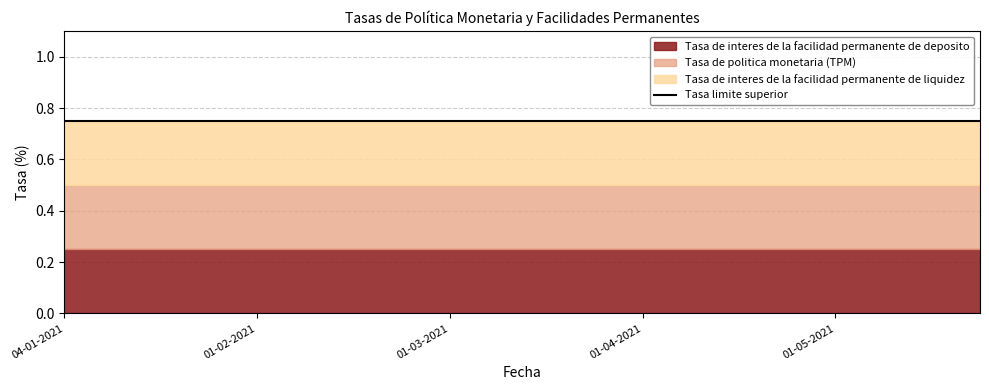

What is the total value across all series at 15-03-2021?

1.5